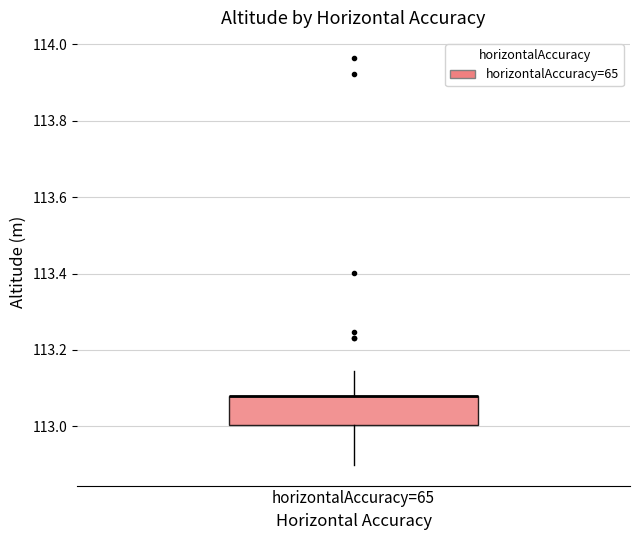

Where is the lower edge of the box for horizontalAccuracy=65 on the y-axis? The values are not printed on the chart, so give them approximately, as read against the axis.

113.00